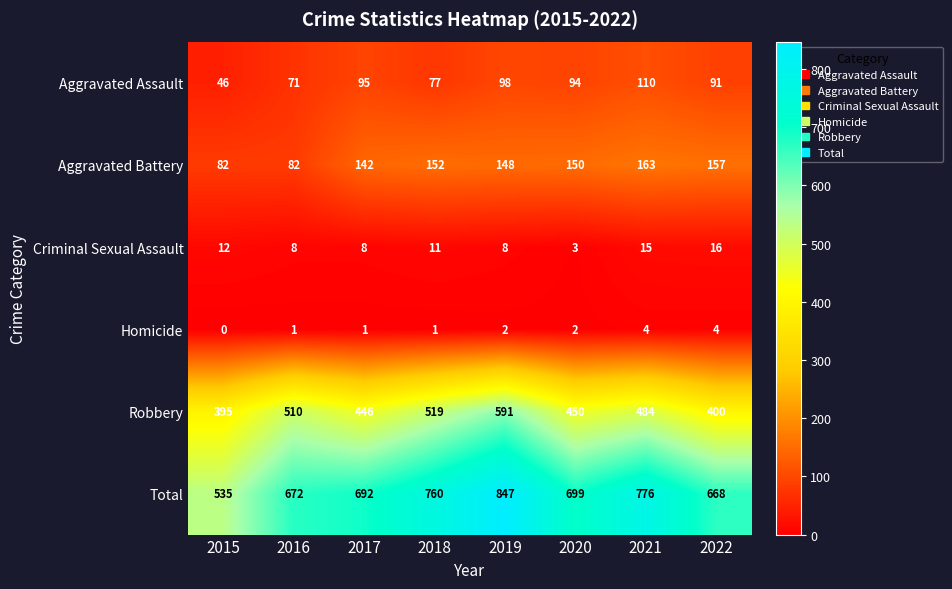

How many categories are shown in the chart?

8